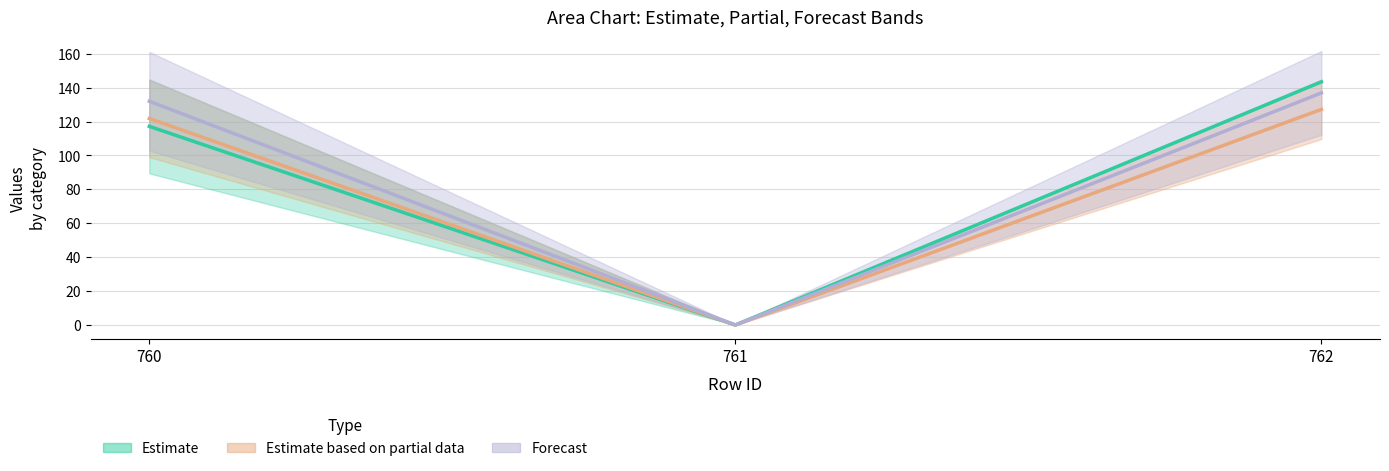

Which category has the highest value across all series?

762